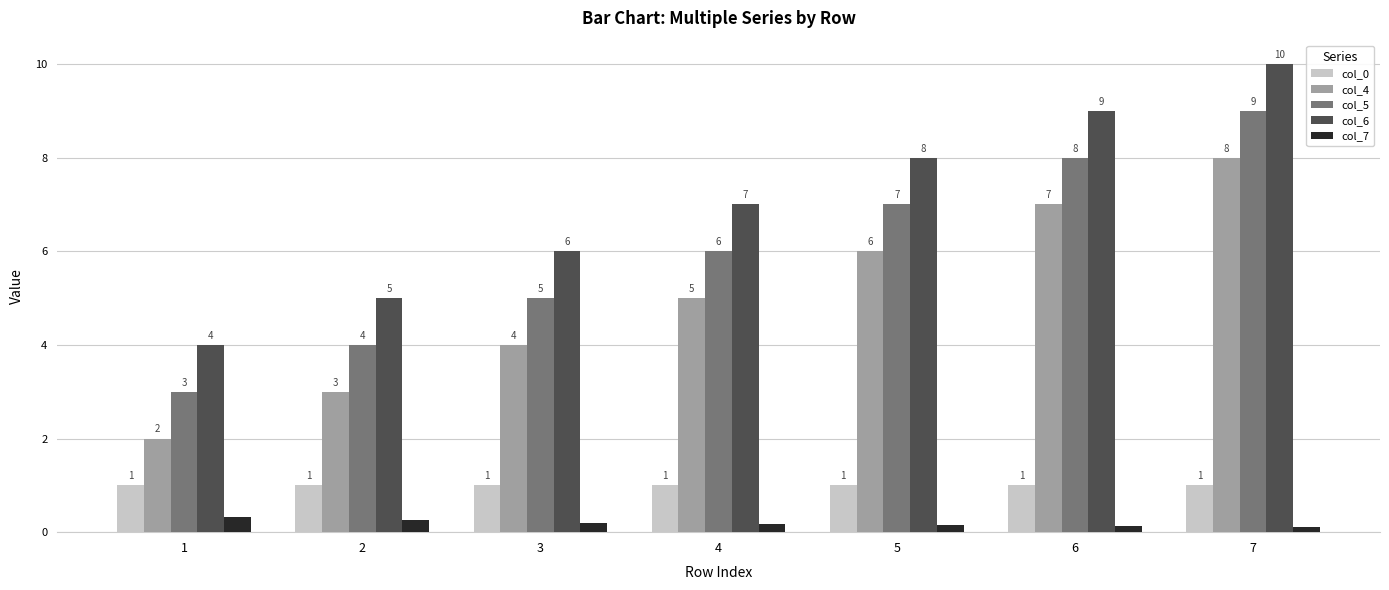

At which label is col_4 closest to 5?

4